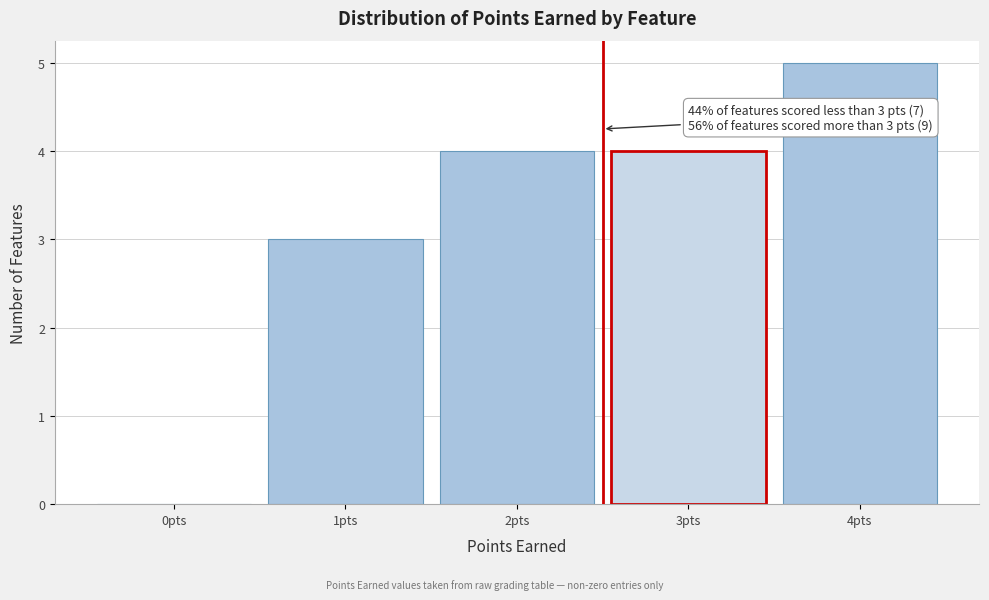

Reading left to right, transcribe all the data shown in this chart.

0pts=0	1pts=3	2pts=4	3pts=4	4pts=5